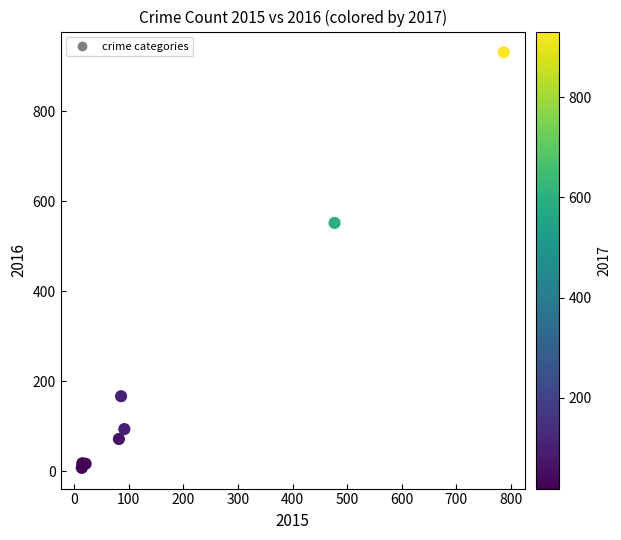

What Y value in the scatter plot is closest to 469?

552